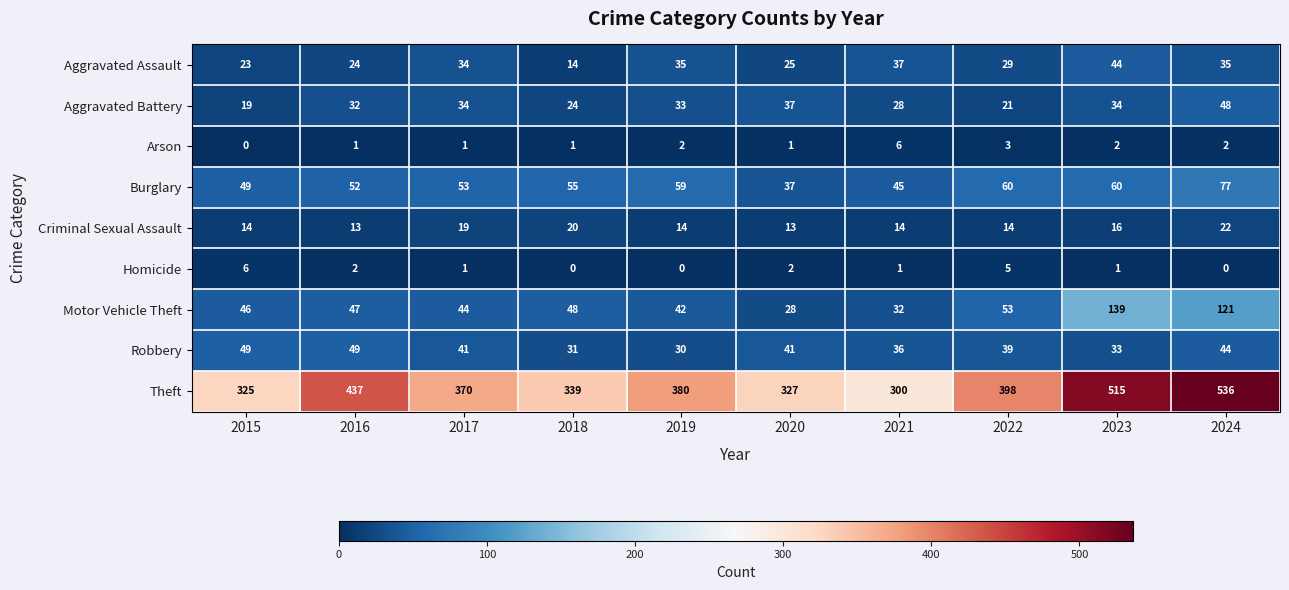

Is it true that Burglary equals 74 at 2018?

False